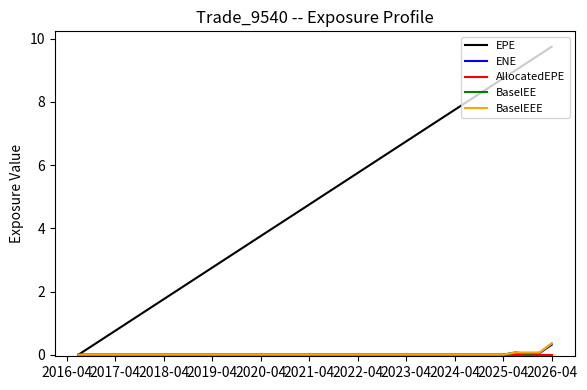

Which series has the largest total across all categories?

EPE